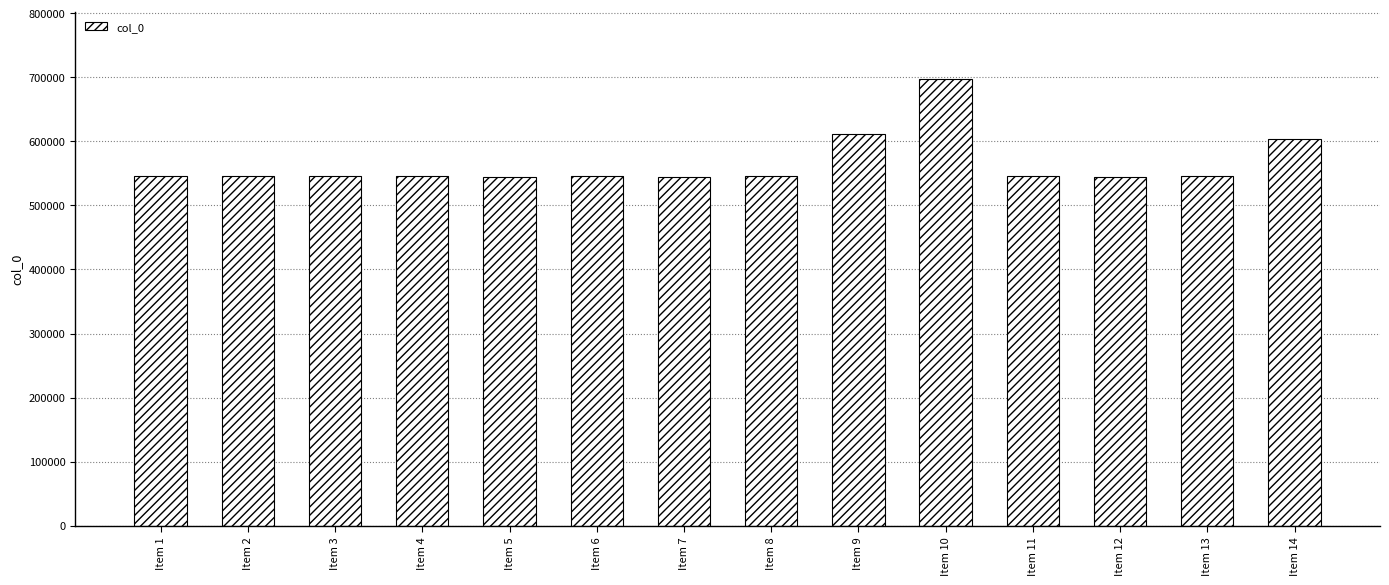

At which label is the value closest to 621128?

Item 9